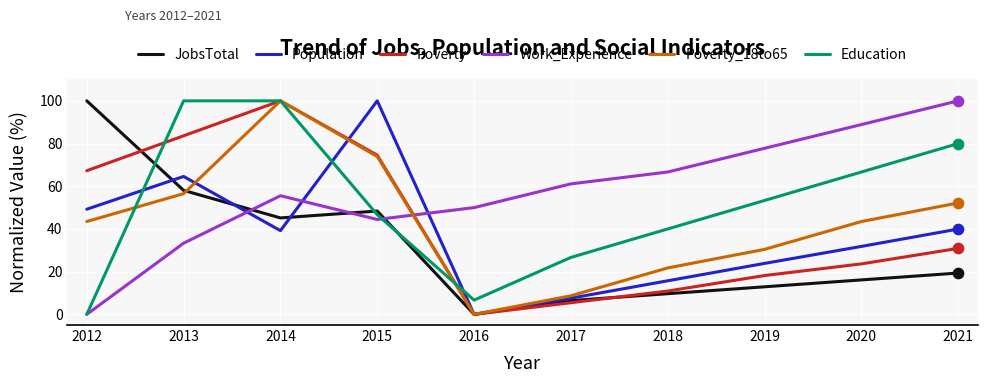

List the labels in order of JobsTotal value, smallest first.

2016, 2017, 2018, 2019, 2020, 2021, 2014, 2015, 2013, 2012